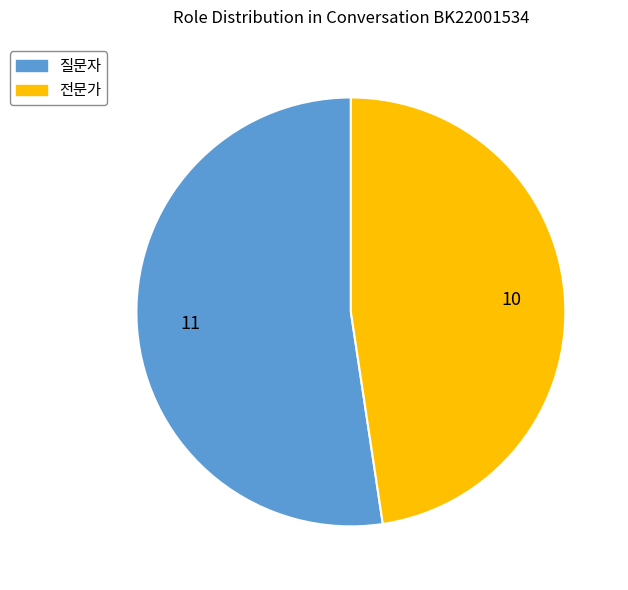

Which category has the smallest portion of the pie?

전문가